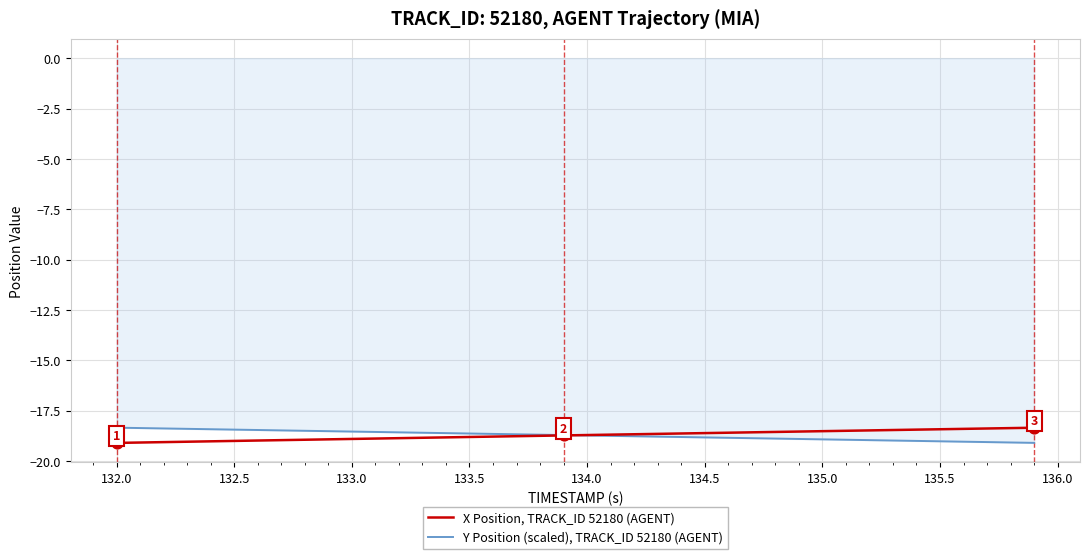

What is the smallest value displayed?

-19.1